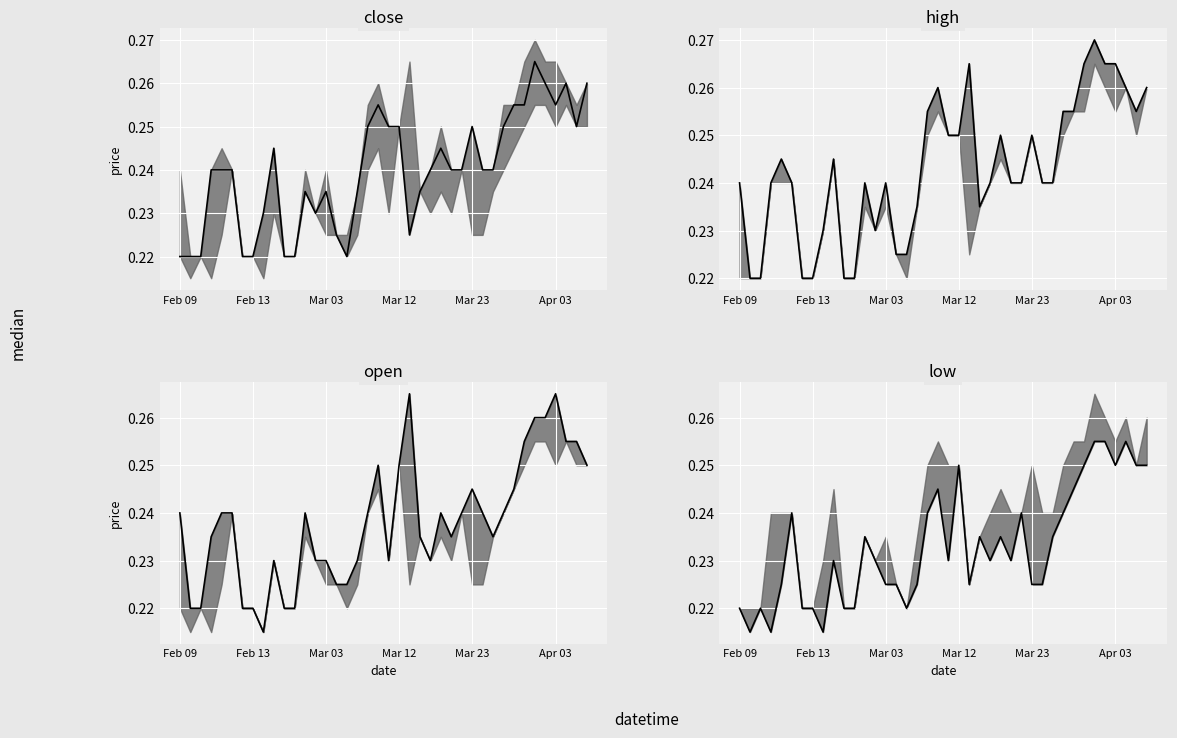

What are all the series names shown in the legend?

close median, high median, open median, low median